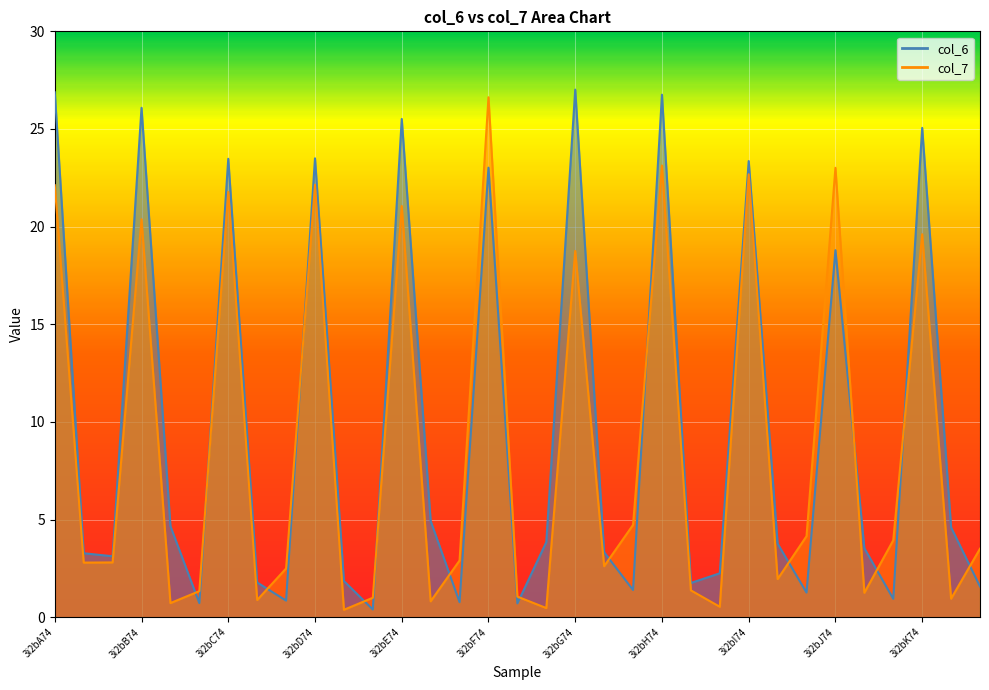

What is the value of the col_6 point at the 27th from the left?

1.3